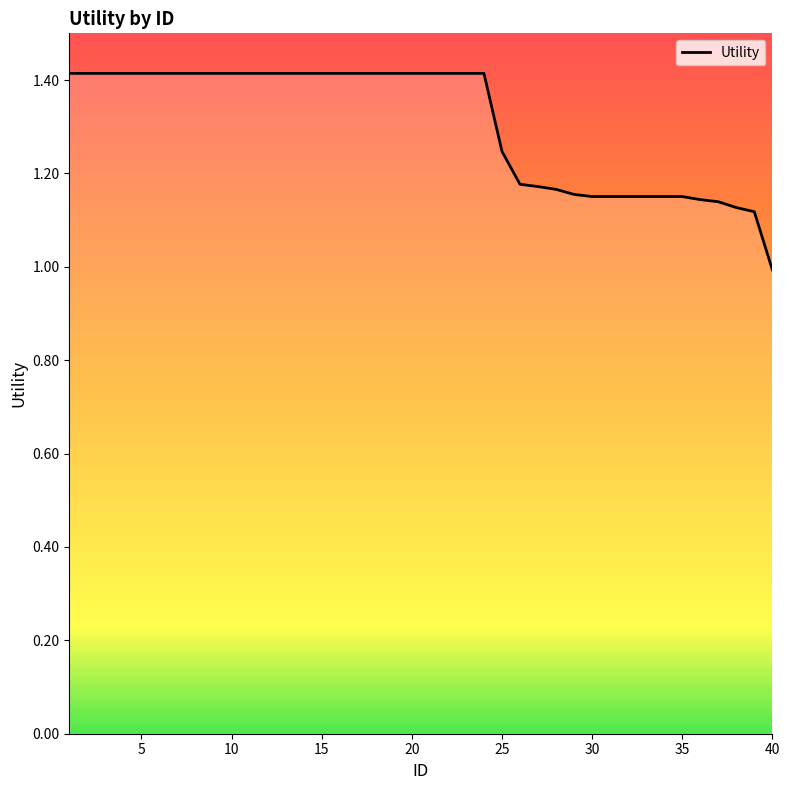

What is the difference between the maximum and minimum values?

0.4